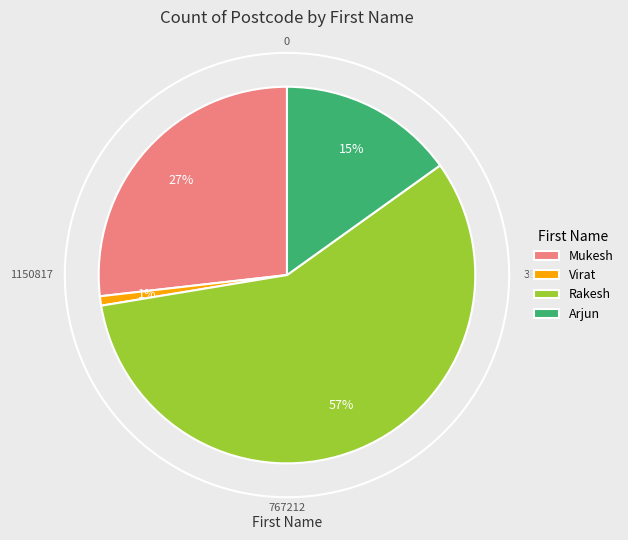

Is it true that Mukesh is 17% of the pie?

False